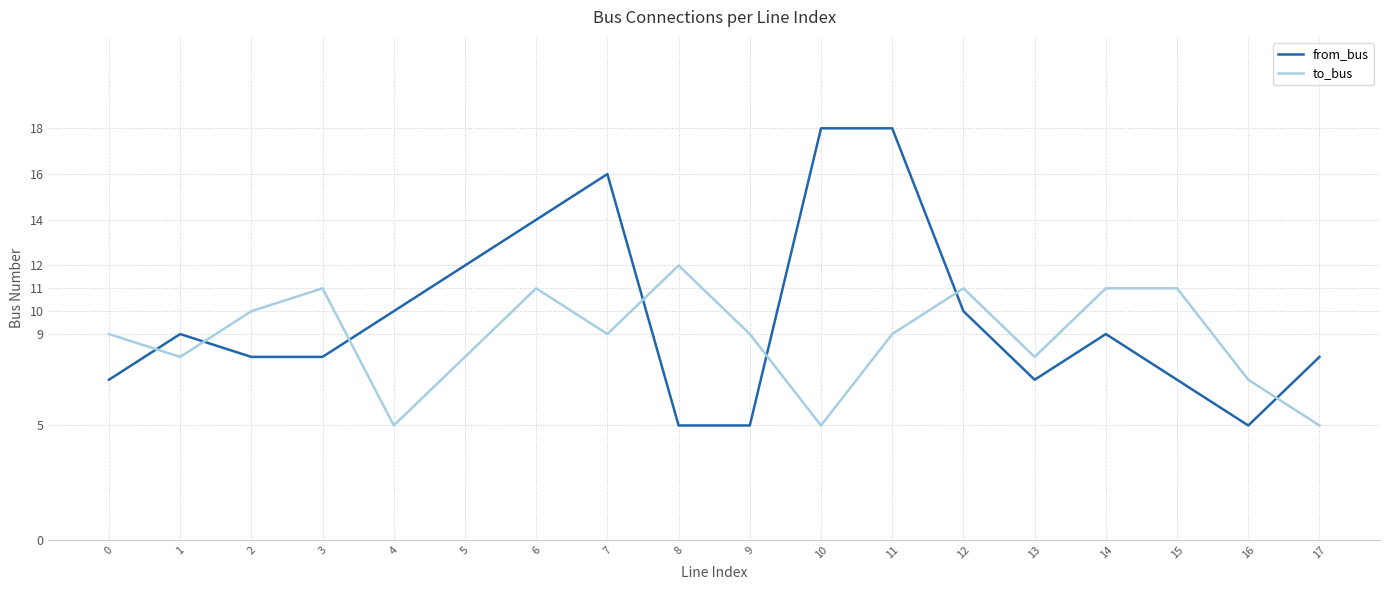

What is the average value of the from_bus series?

10